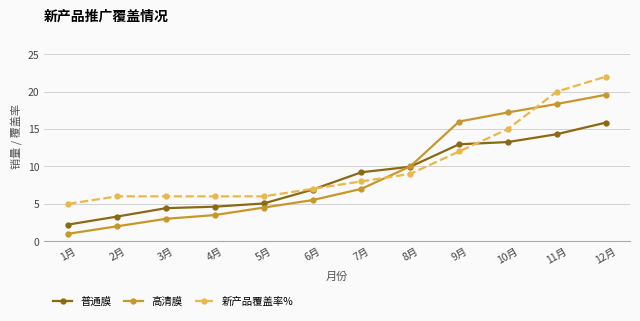

Which series has the largest total across all categories?

新产品覆盖率%